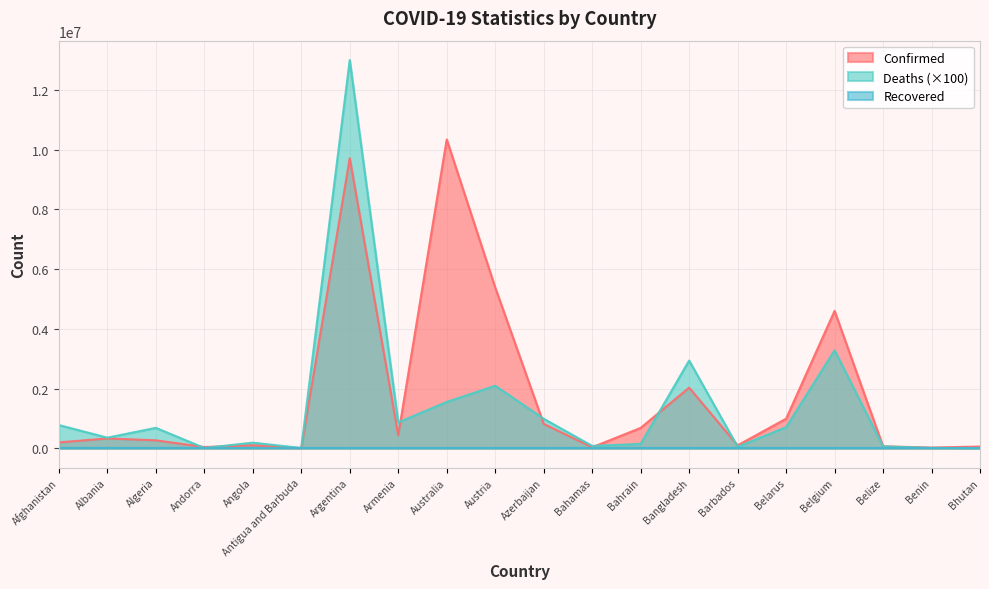

How many data points in Confirmed are above 332719?

9